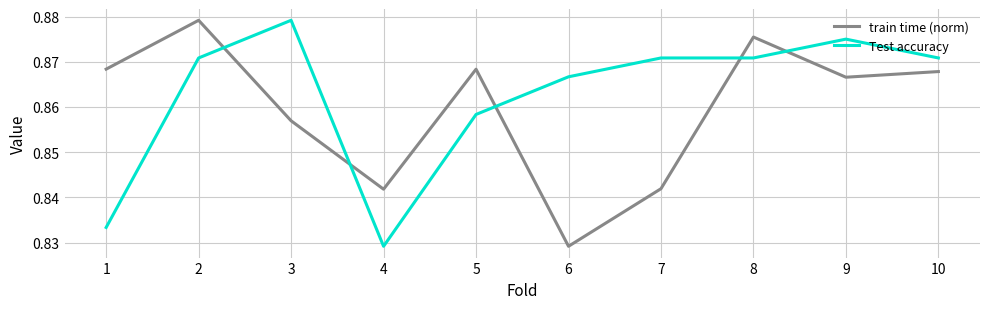

What is the sum of all Test accuracy values?

8.6